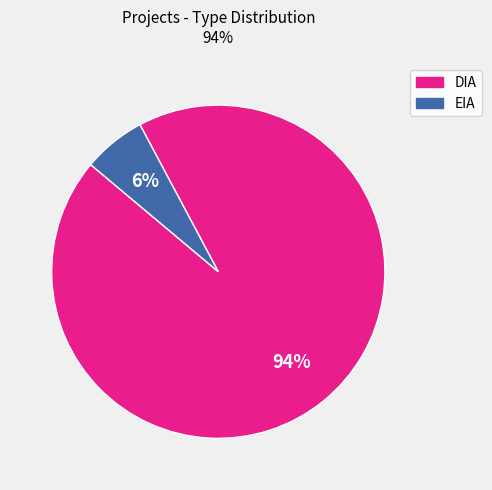

Is the sum of EIA and DIA greater than half?

Yes